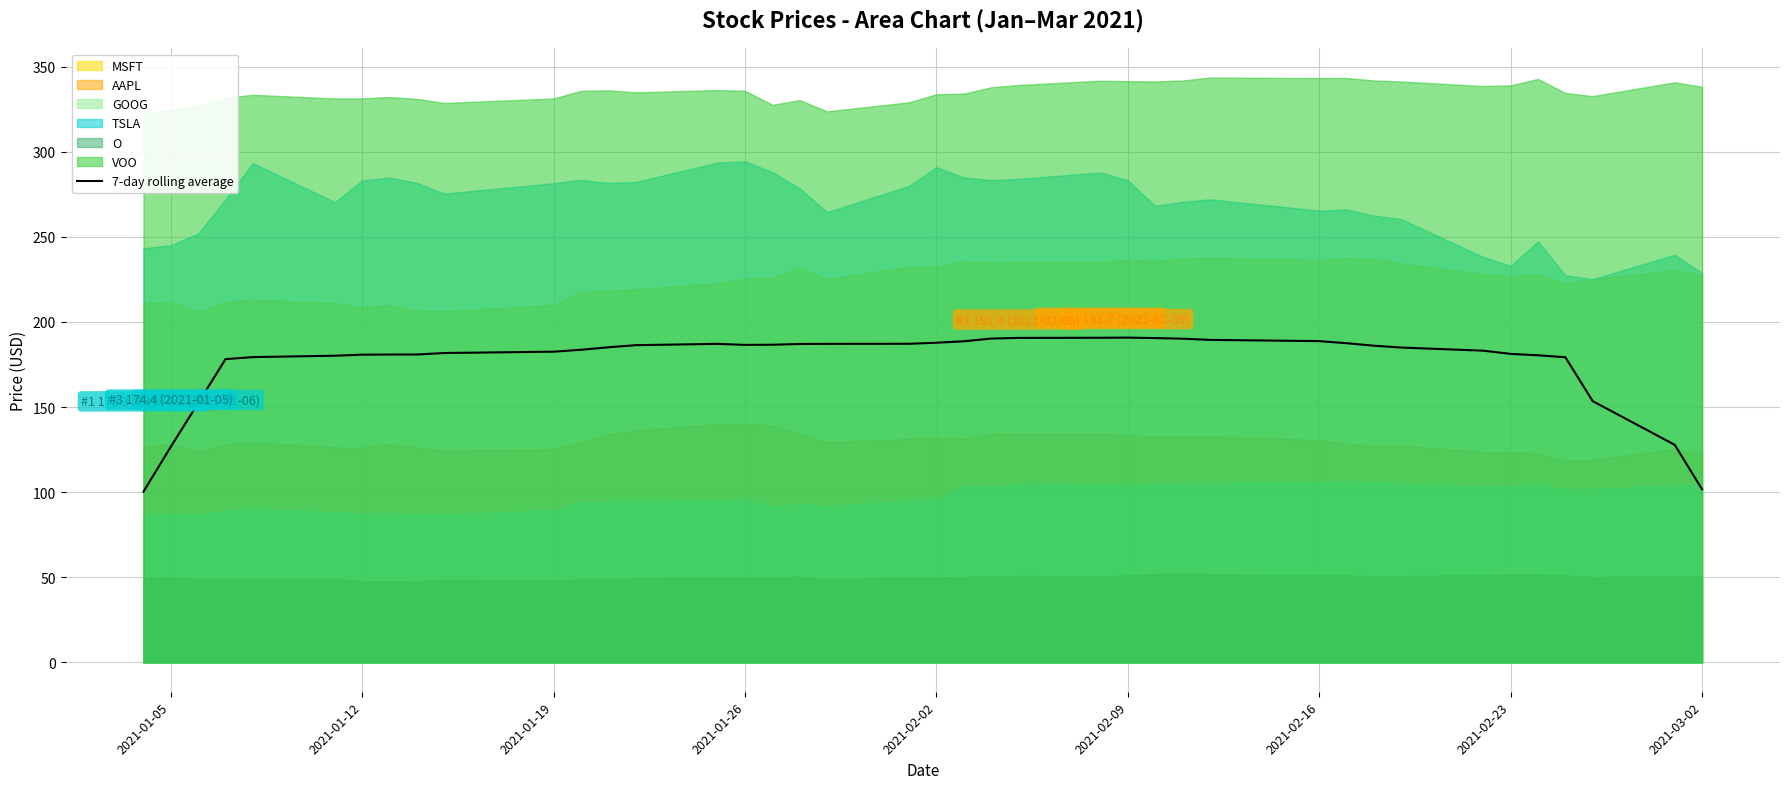

What is the lowest value of the 7-day rolling average series?

100.3